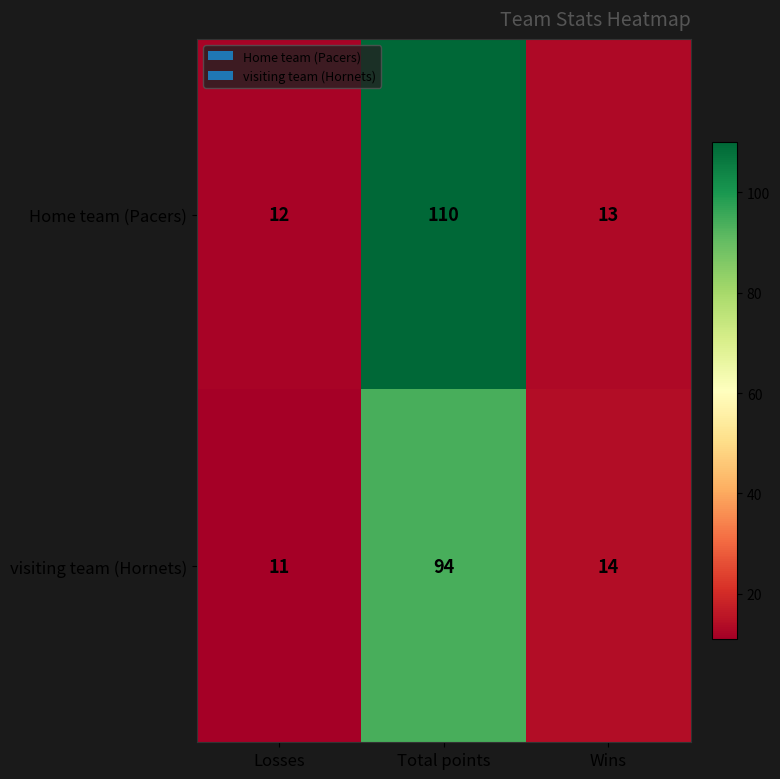

Between Losses and Wins, which series saw the biggest shift?

visiting team (Hornets)